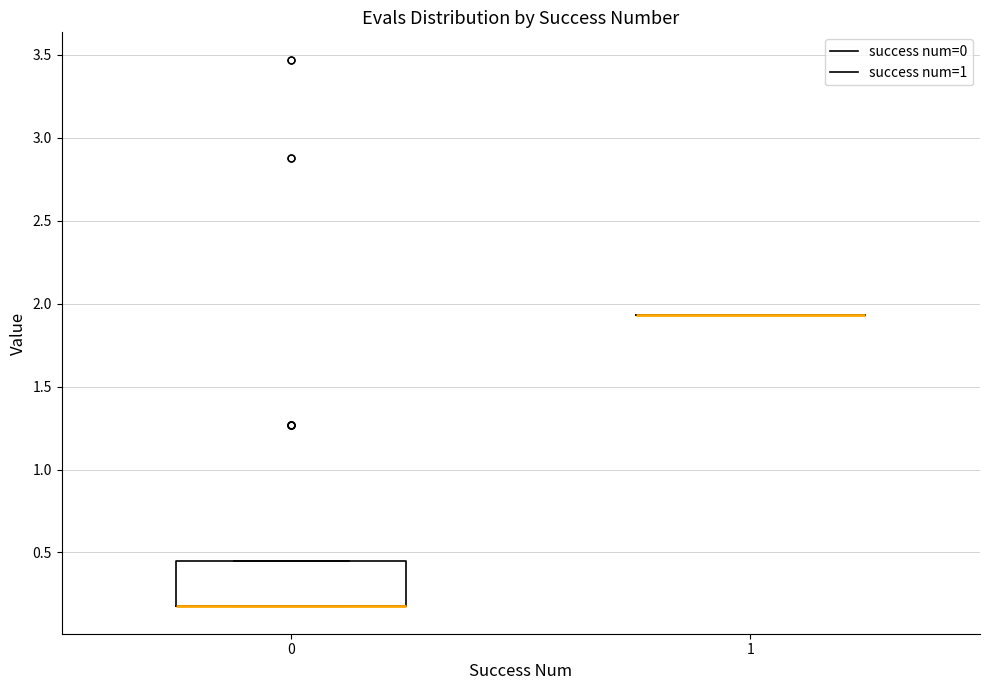

Reading left to right, transcribe this box plot: for each box, give where its median line is, the range the box spans, and where its two whiskers end, as read against the y-axis. The values are not printed on the chart, so give them approximately, as read against the axis.

0: median 0.15 (drawn on the box's lower edge), box 0.15 to 0.45, whiskers 0.15 to 0.45
1: box collapsed to a line at 1.95, whiskers 1.95 to 1.95